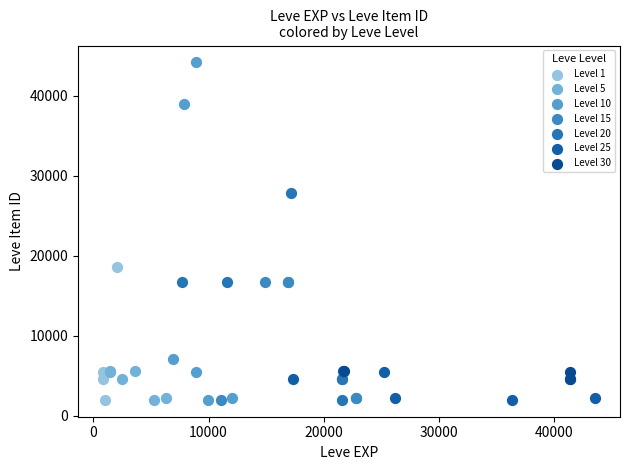

Which series has the largest Y range (max minus min)?

Level 10